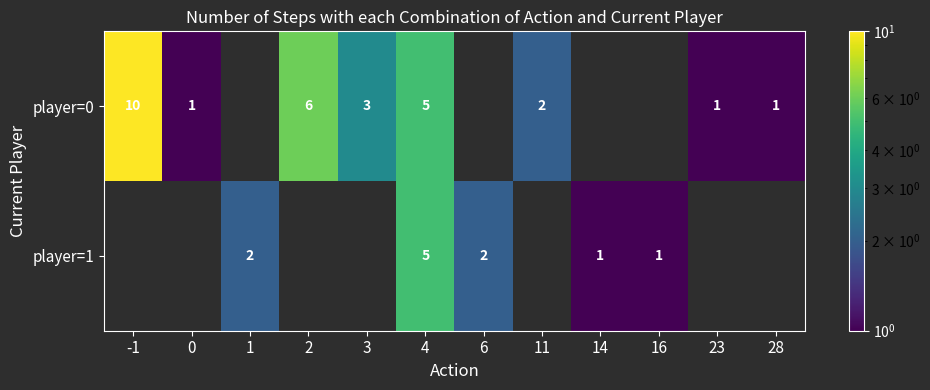

Between 1 and 11, which is larger?

11